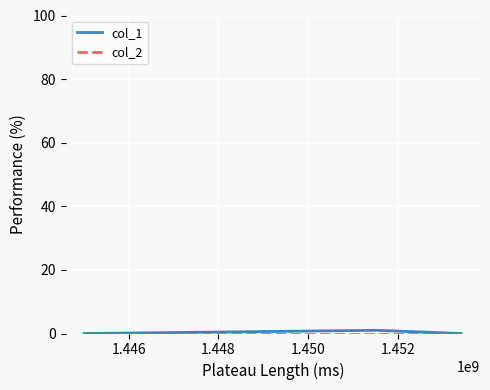

Reading left to right, transcribe all the data shown in this chart.

col_1: 0	1	0
col_2: 0	0	0